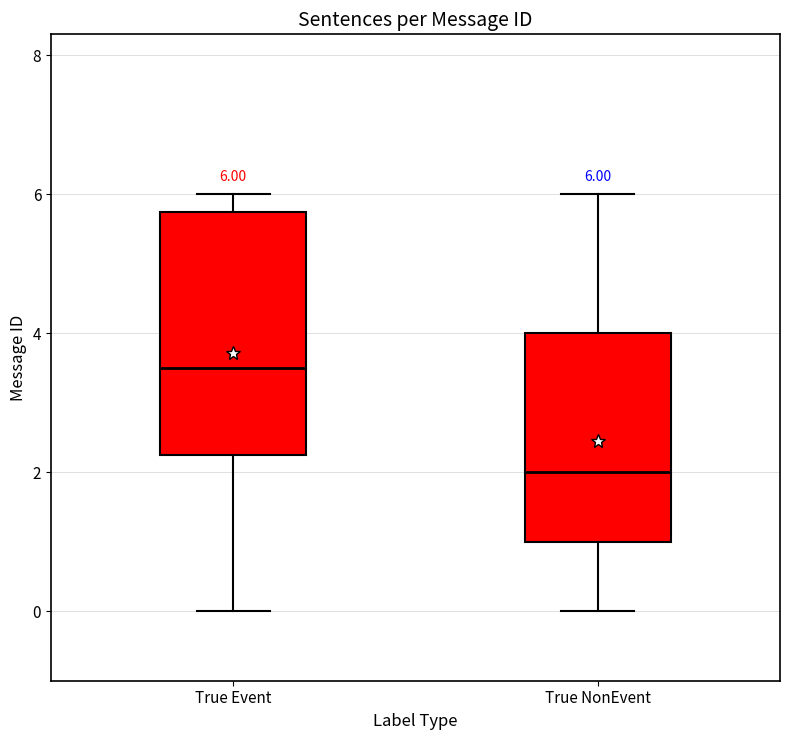

Which box is the tallest, from its lower edge to its upper edge?

True Event